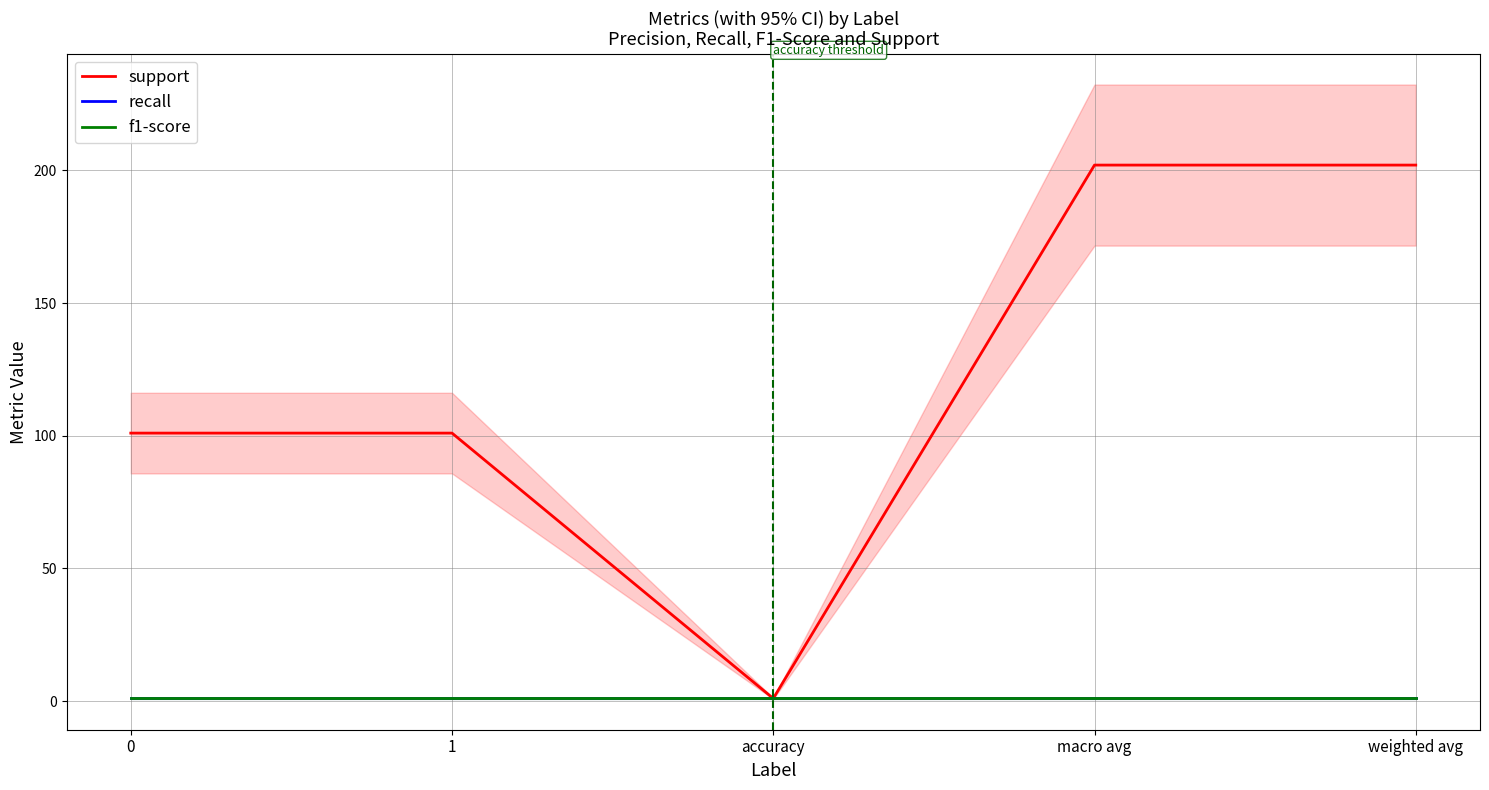

Which series has the largest total across all categories?

support